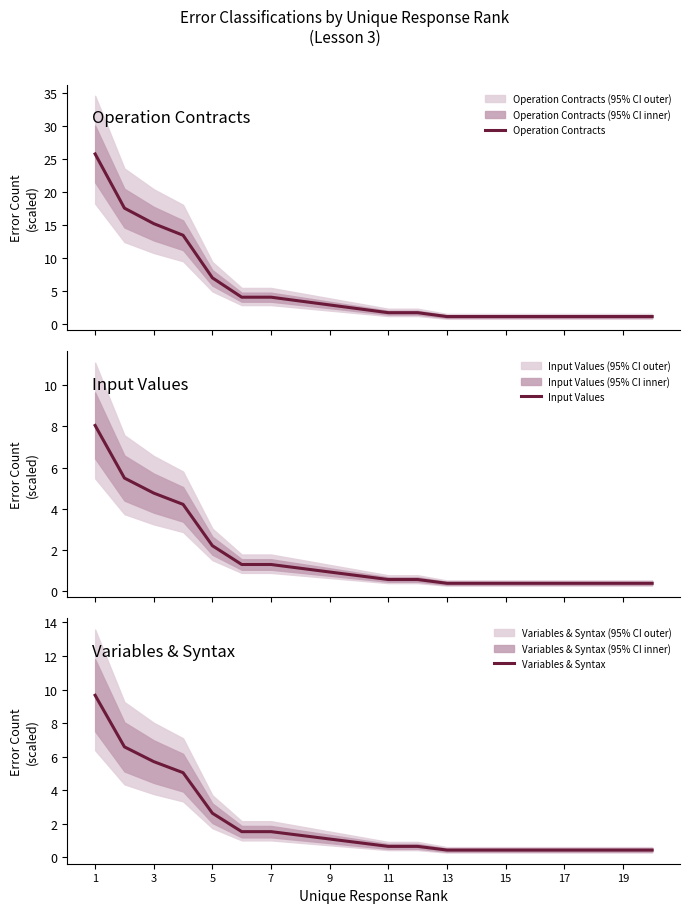

What is the maximum value for Operation Contracts?

25.8